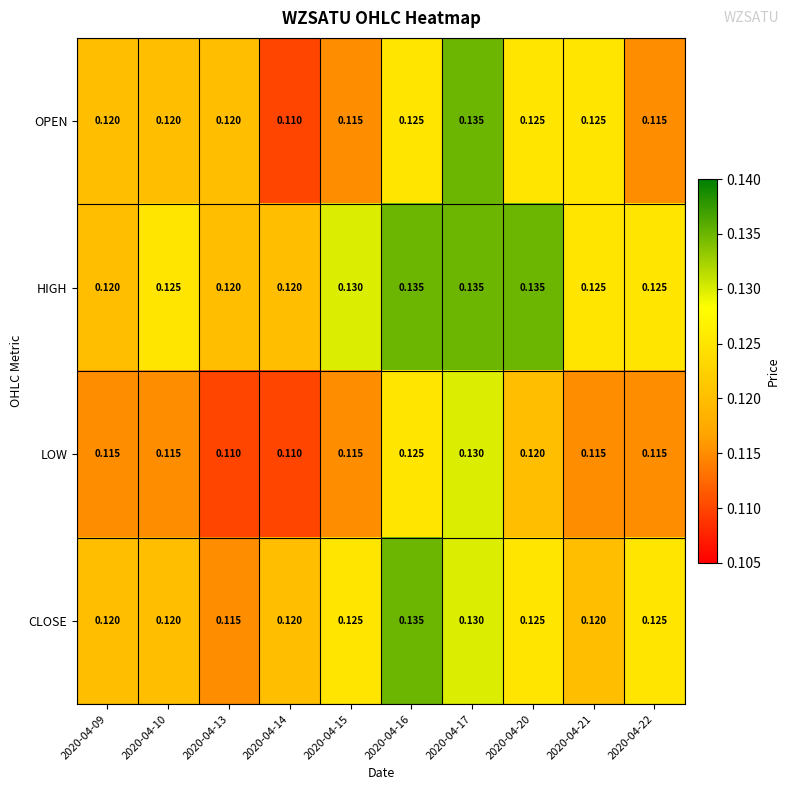

List the series in order of their overall mean, lowest first.

LOW, OPEN, CLOSE, HIGH